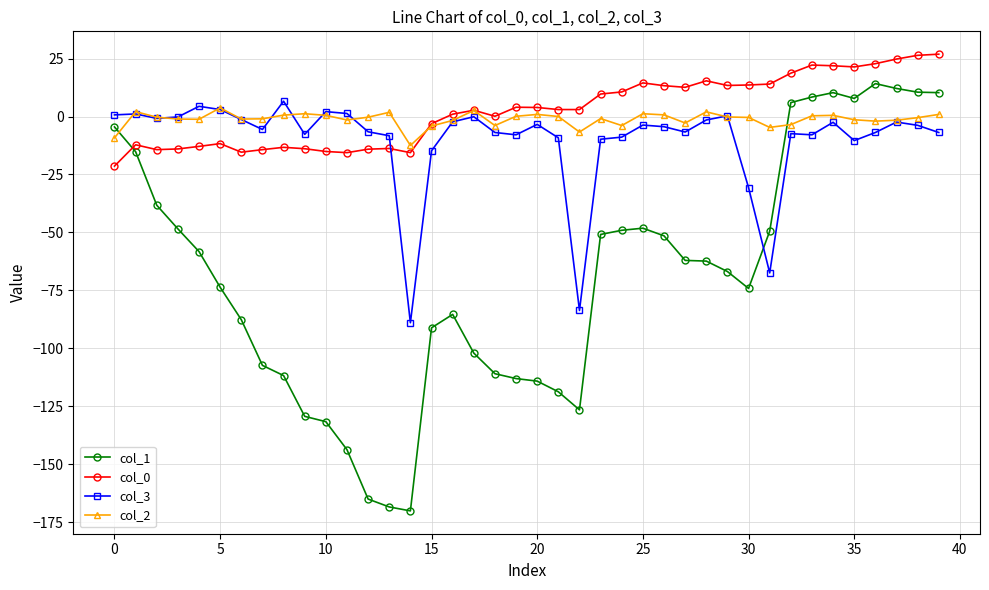

What is the greatest value displayed?

26.9